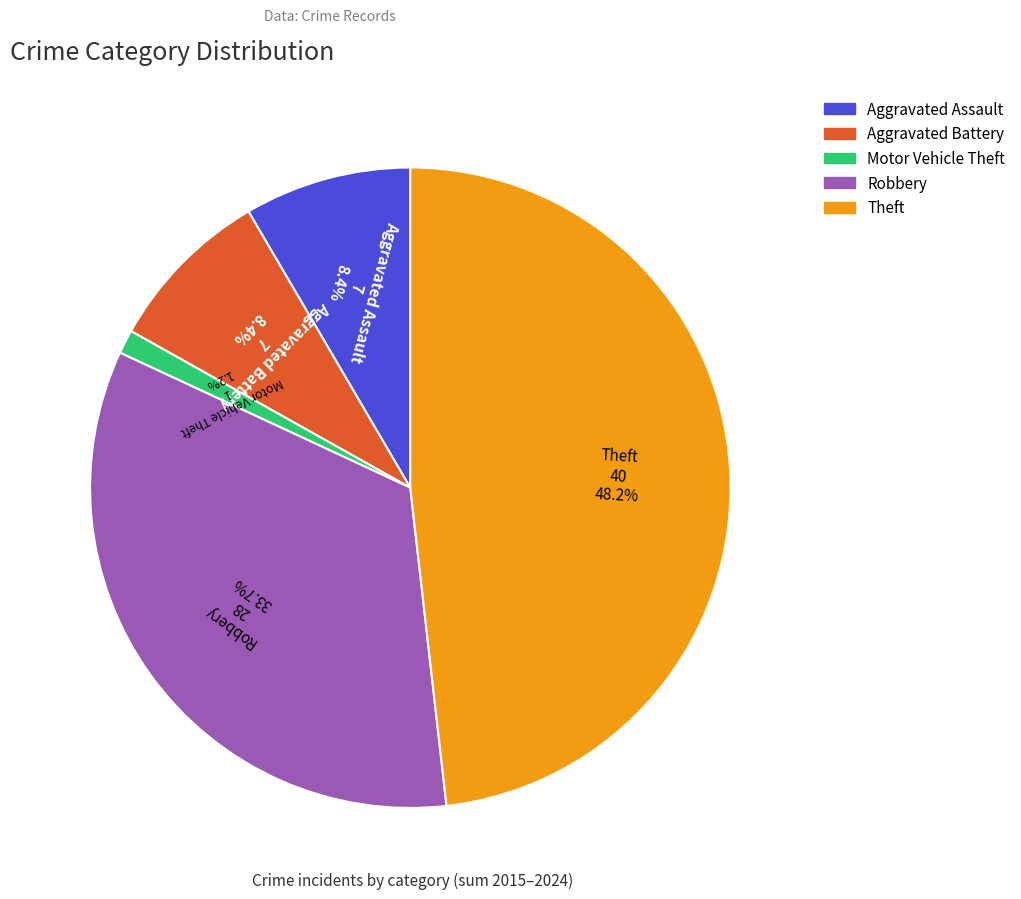

To the nearest percent, what is the difference between the largest and smallest slice percentages?

47%